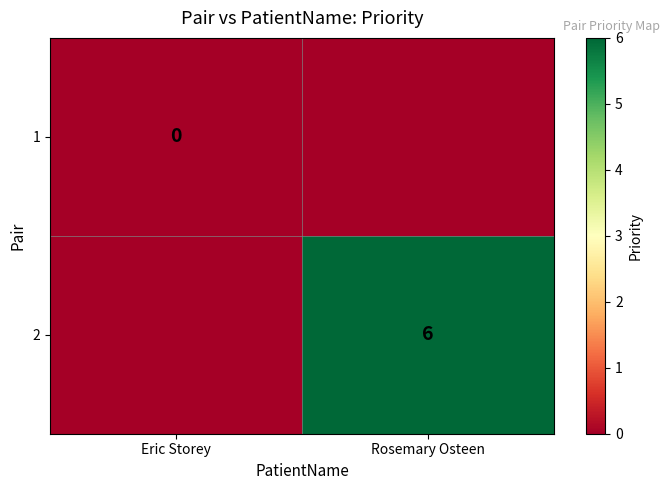

True or false: 2 has a value of 6 at Rosemary Osteen.

True